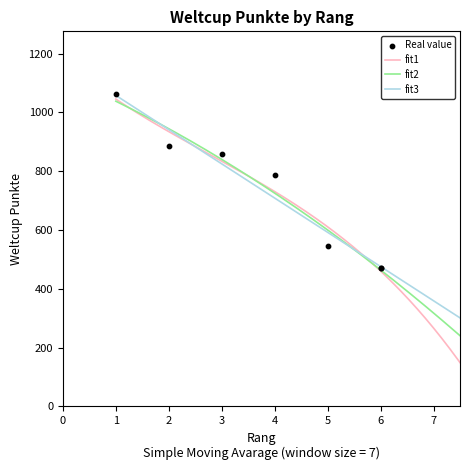

Between 5 and 3, which is larger?

3